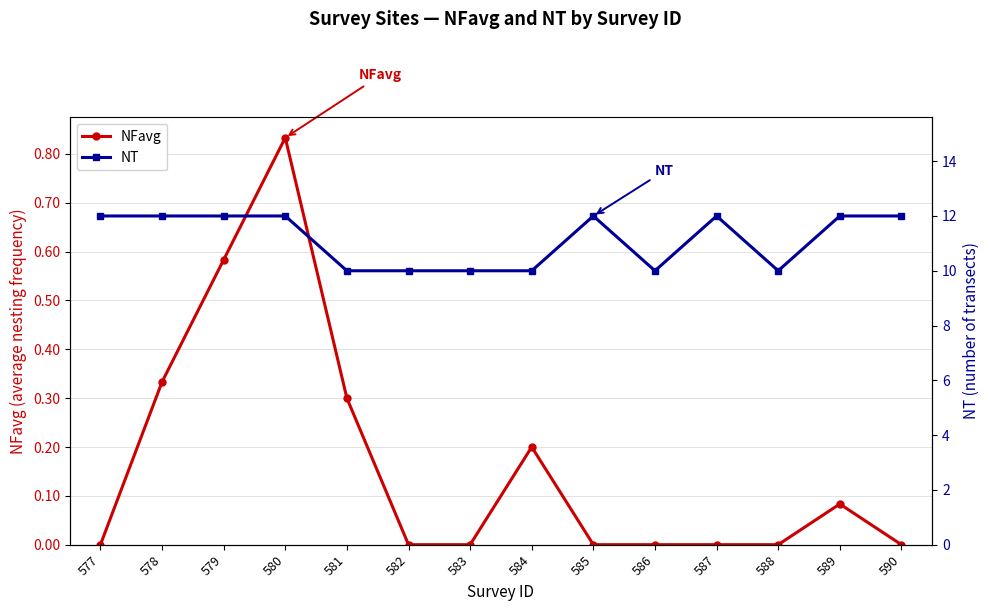

The value of NT at 589 is 19.9. True or false?

False